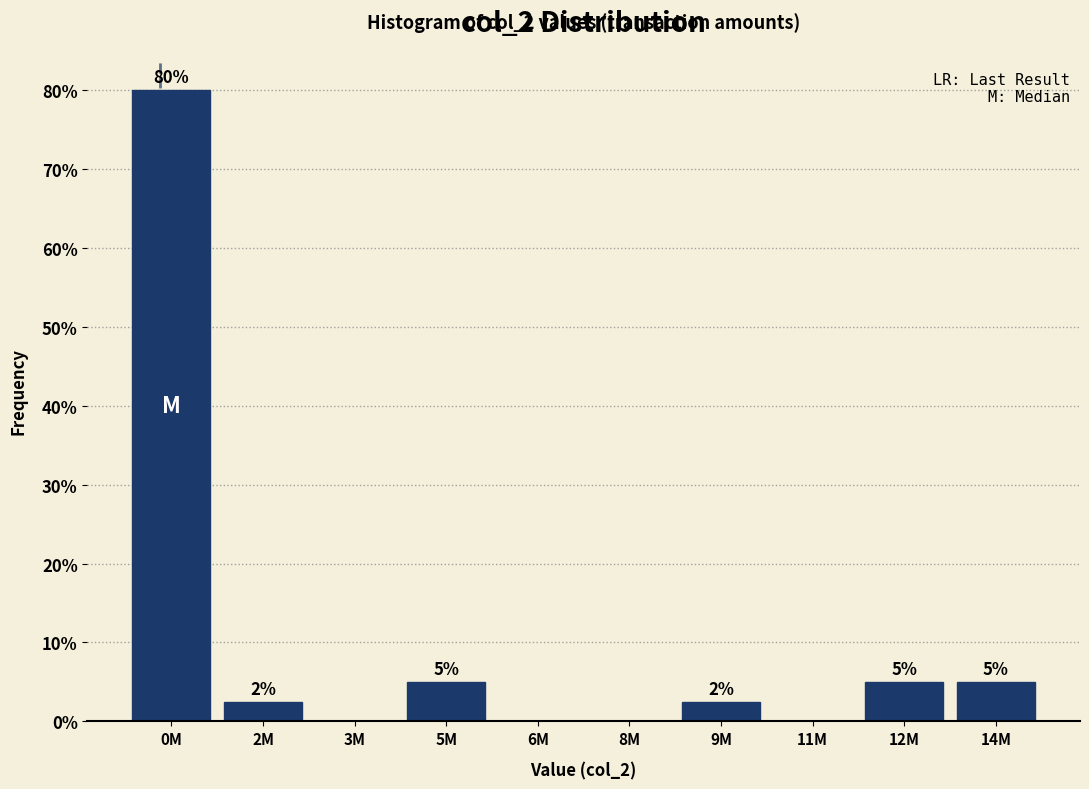

What is the greatest value displayed?

80.0